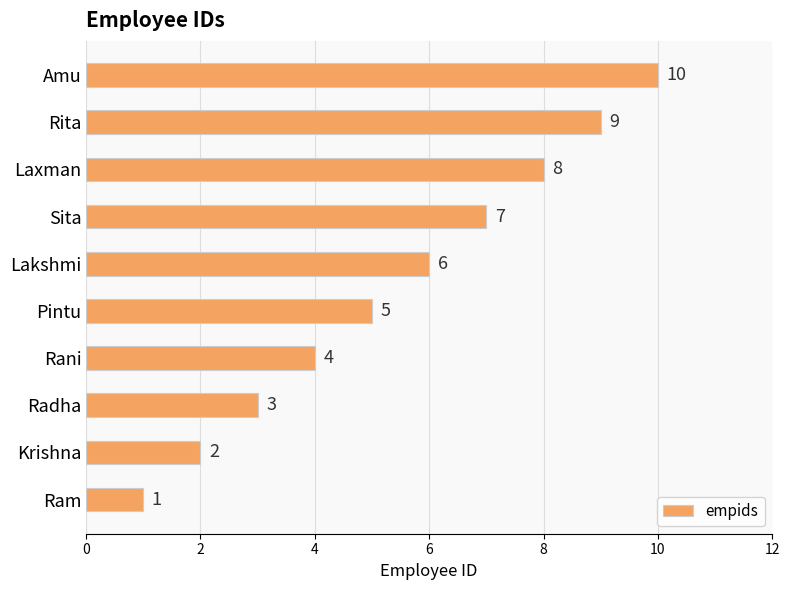

Which label corresponds to the smallest value in the chart?

Ram